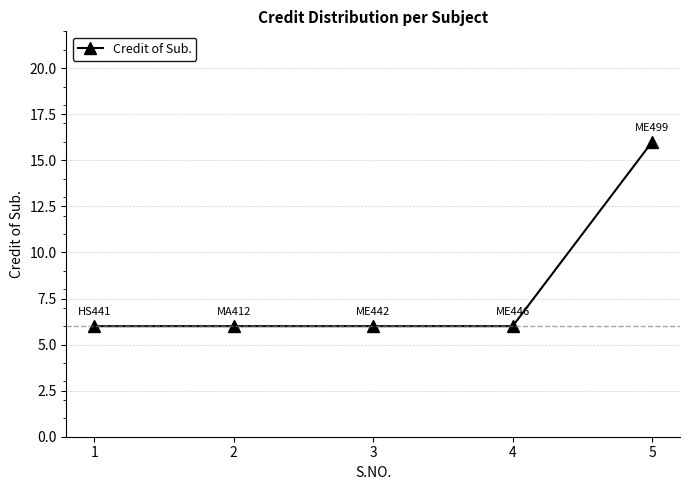

How many distinct data groups are displayed?

1